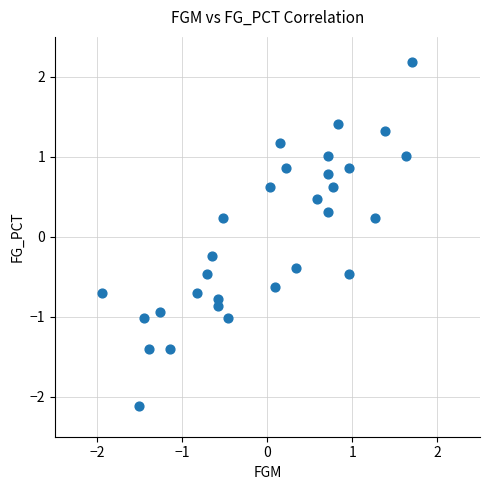

What is the range of Y values (max minus min)?

4.3